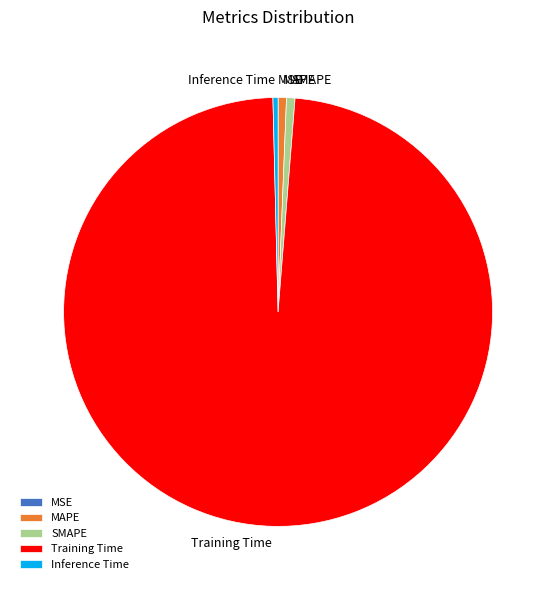

The Training Time slice represents 98% of the pie. True or false?

True